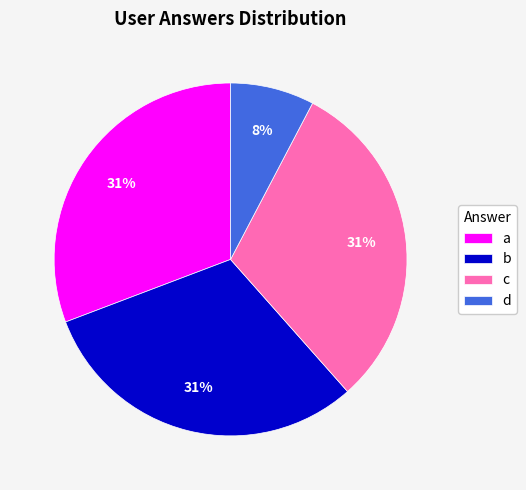

Is there a majority slice in this chart?

No